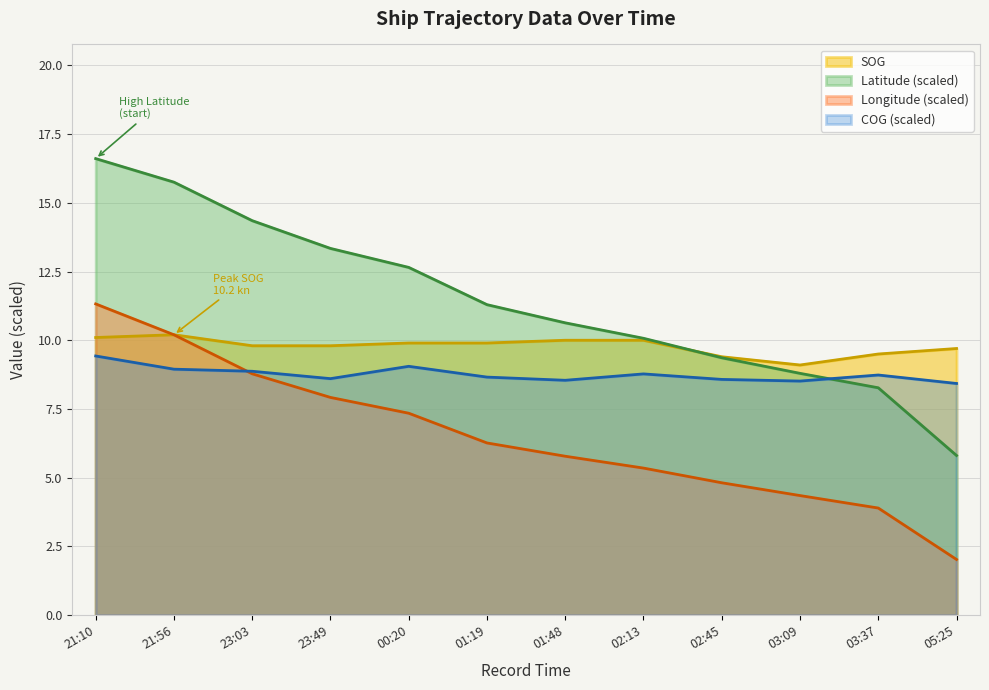

What are all the series names shown in the legend?

SOG, Latitude (scaled), Longitude (scaled), COG (scaled)